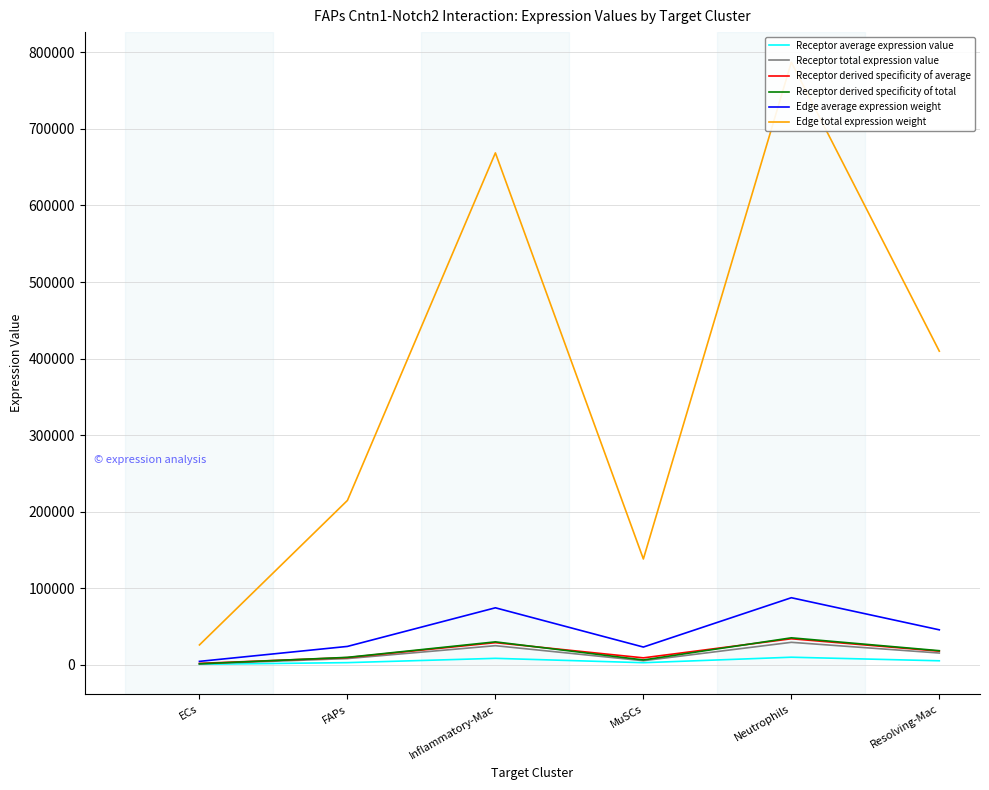

Which series changed the most between FAPs and MuSCs?

Edge total expression weight